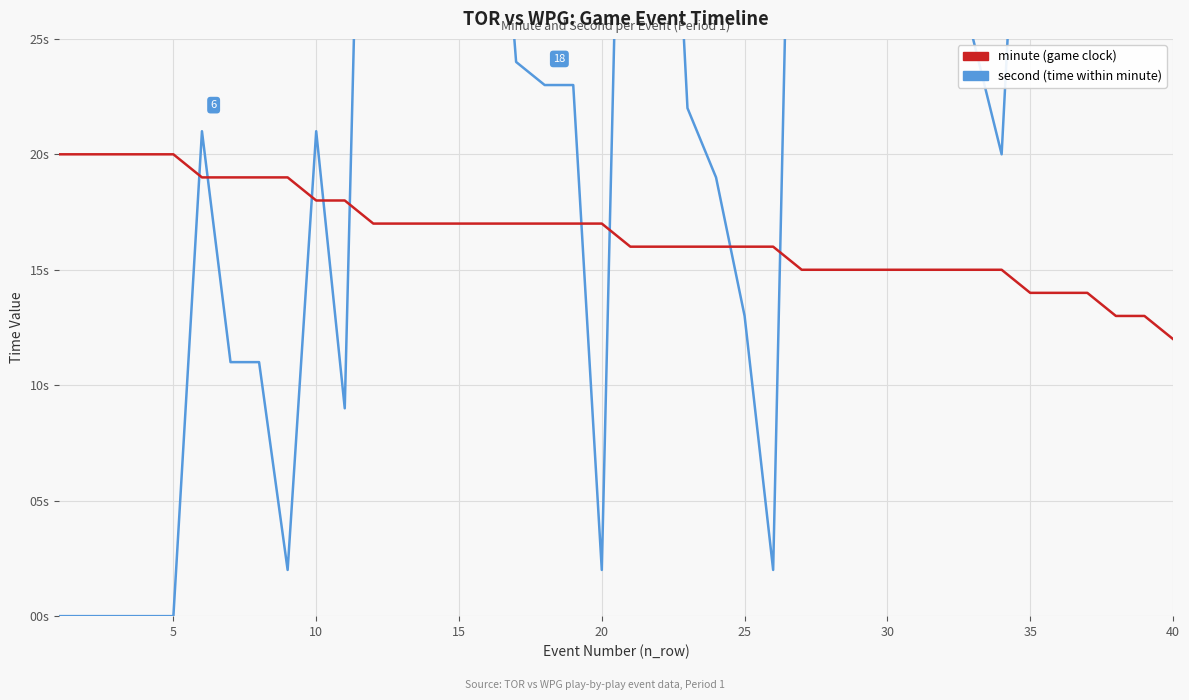

What is the value of the second (time within minute) point at the 27th from the left?

58